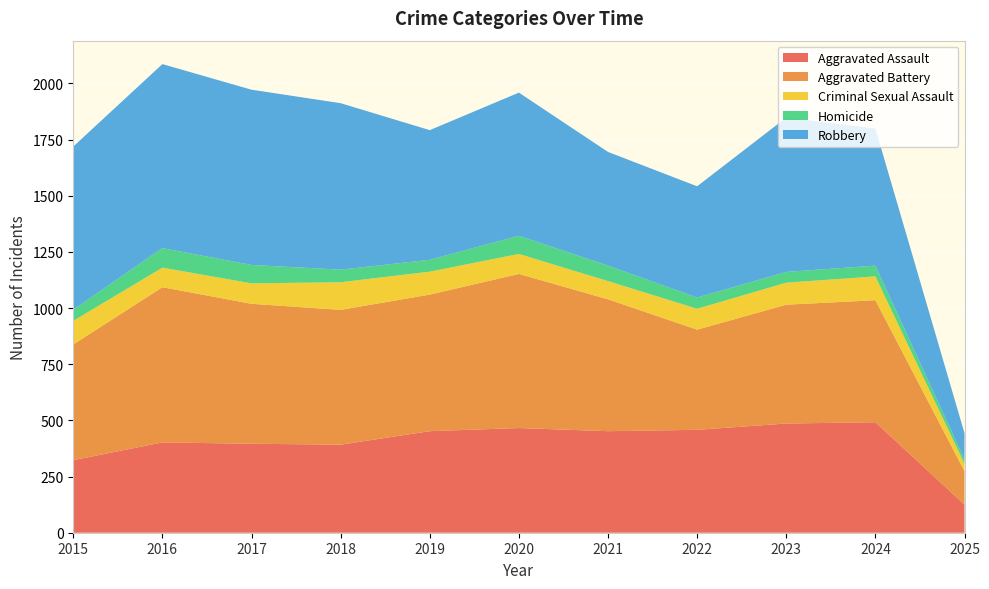

Reading left to right, transcribe all the data shown in this chart.

Aggravated Assault: 2015=323	2016=402	2017=396	2018=392	2019=452	2020=466	2021=452	2022=458	2023=486	2024=492	2025=125
Aggravated Battery: 2015=515	2016=691	2017=623	2018=600	2019=608	2020=686	2021=587	2022=446	2023=529	2024=543	2025=149
Criminal Sexual Assault: 2015=105	2016=87	2017=91	2018=123	2019=102	2020=89	2021=81	2022=93	2023=98	2024=106	2025=33
Homicide: 2015=50	2016=87	2017=82	2018=56	2019=53	2020=81	2021=69	2022=50	2023=48	2024=48	2025=19
Robbery: 2015=726	2016=819	2017=780	2018=741	2019=577	2020=637	2021=506	2022=495	2023=687	2024=610	2025=117